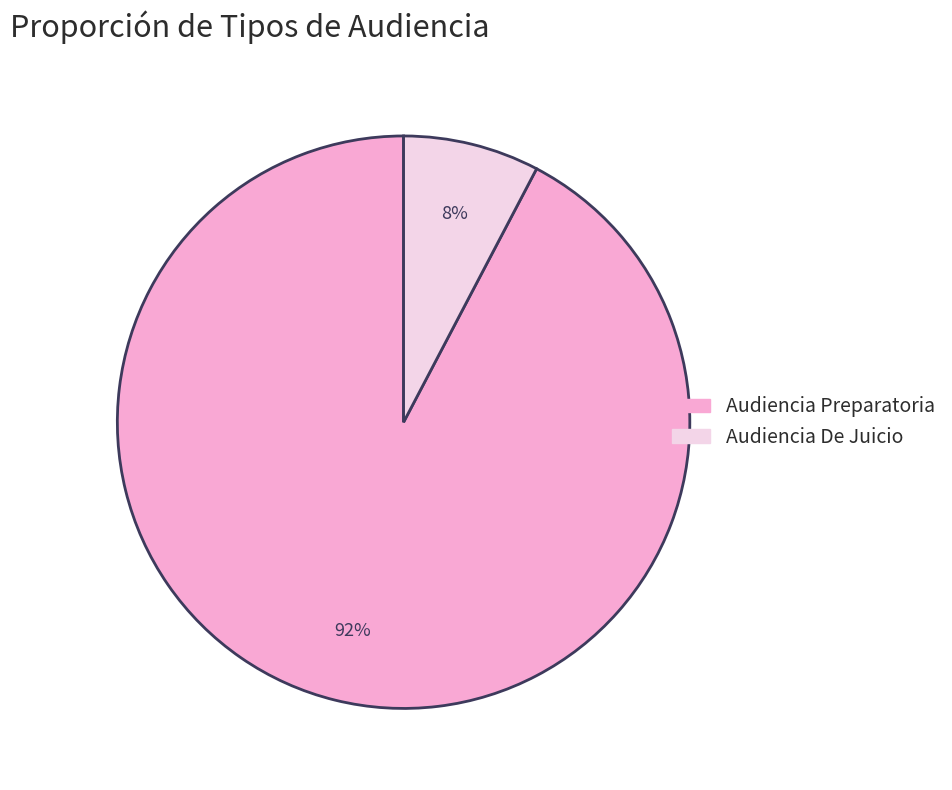

Is the sum of Audiencia Preparatoria and Audiencia De Juicio greater than half?

Yes